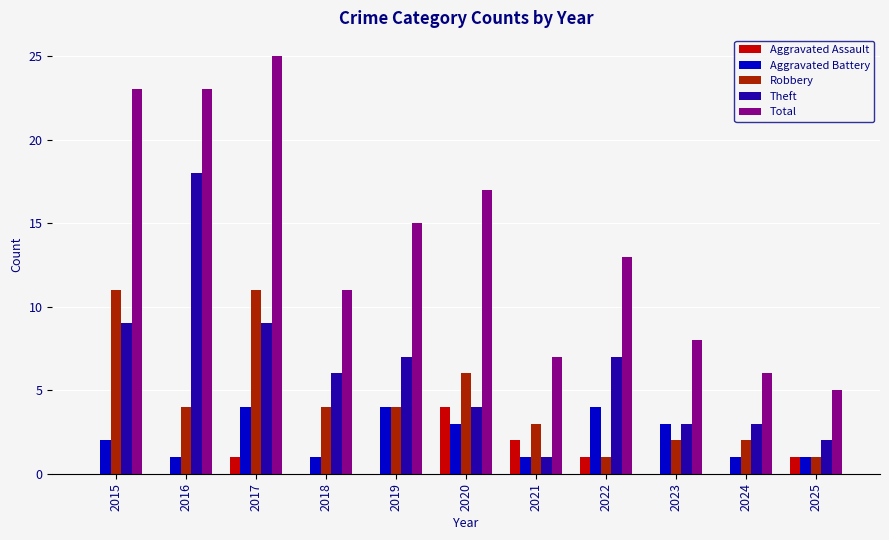

What is the sum of the Total values at 2019 and 2022?

28